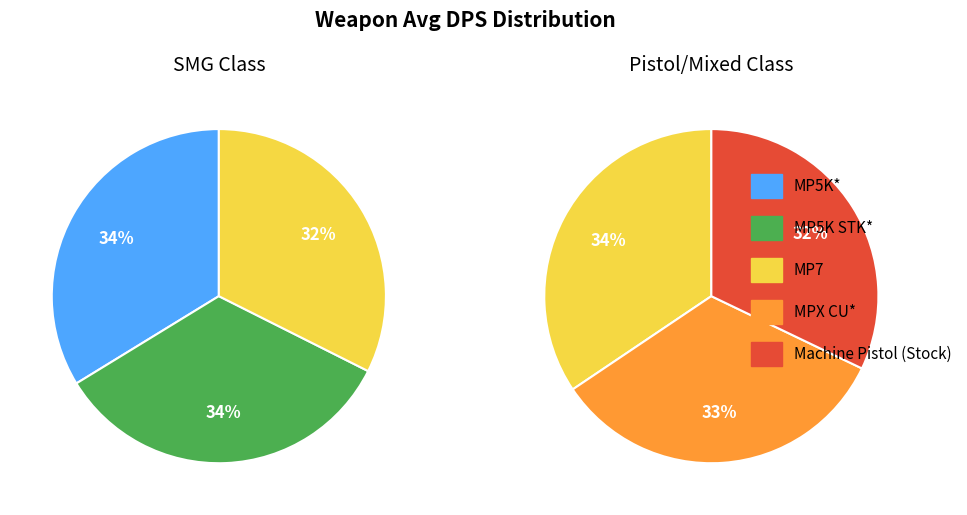

How many segments does this pie chart have?

5